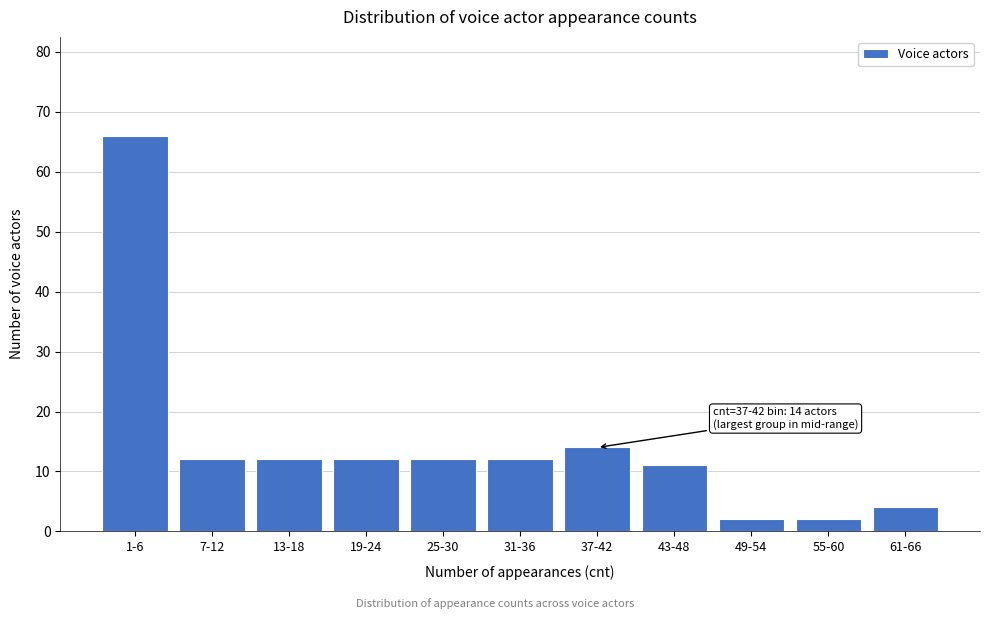

Reading left to right, what are all the values shown in this chart?

66	12	12	12	12	12	14	11	2	2	4